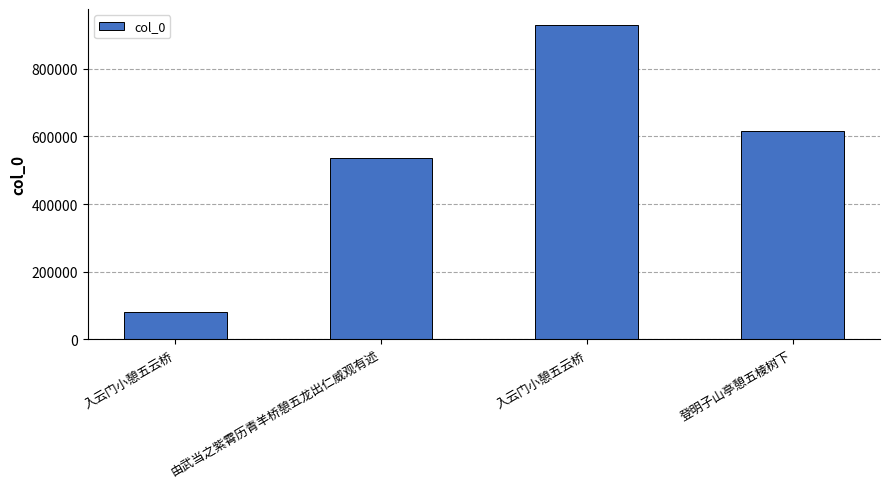

What is the value of the 4th bar from the left?

617090